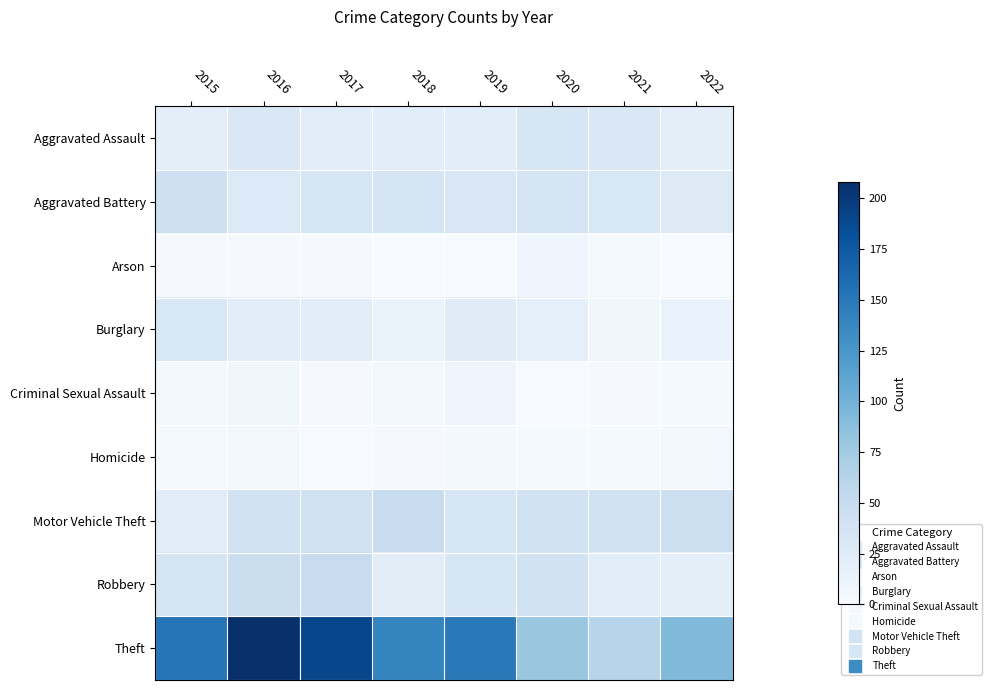

Between 2015 and 2020, which series saw the biggest shift?

Theft